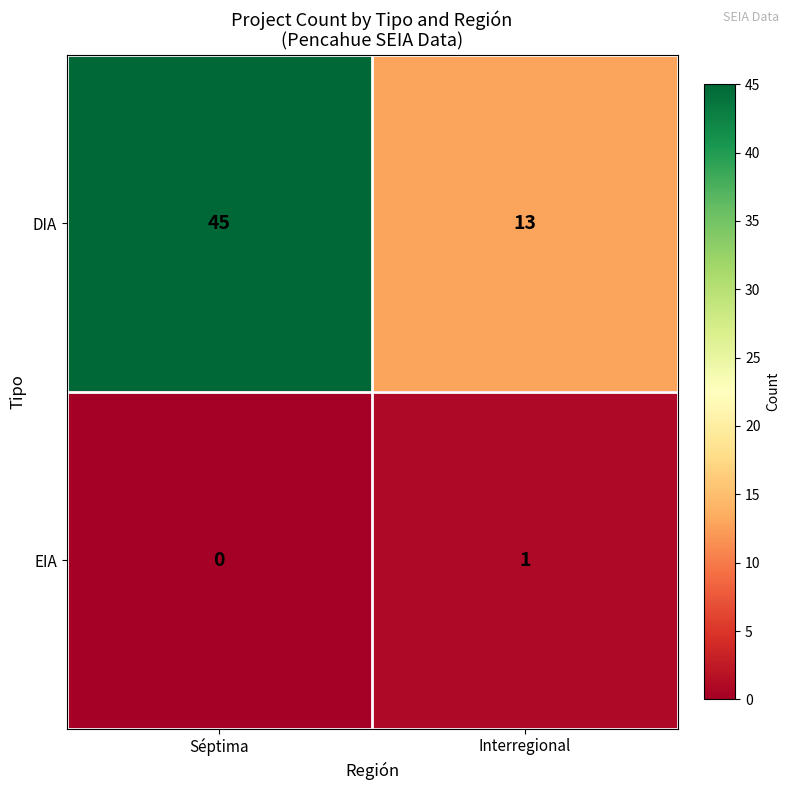

At which category is the sum across all series the highest?

Séptima